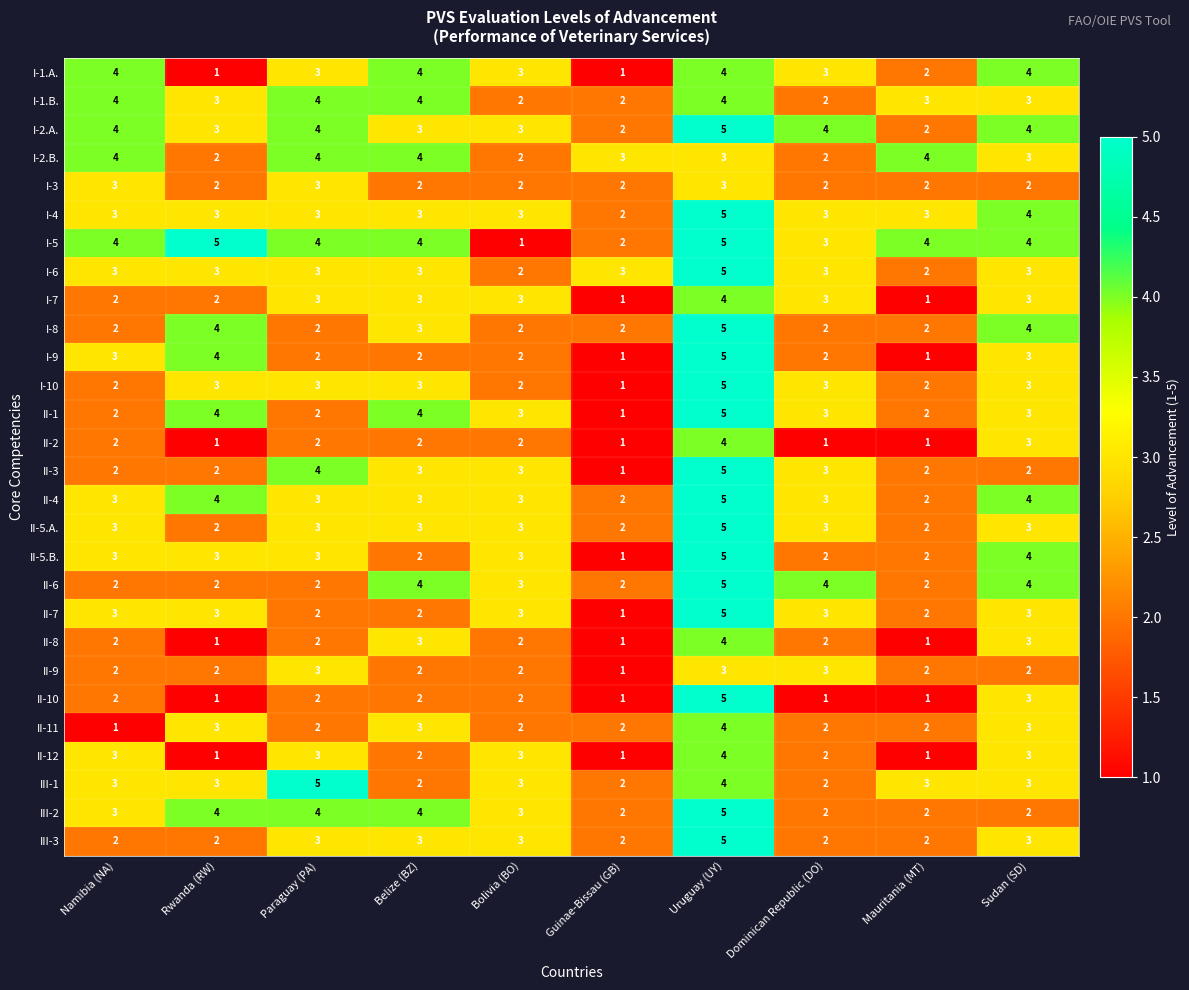

Read the II-7 value at Rwanda (RW).

3